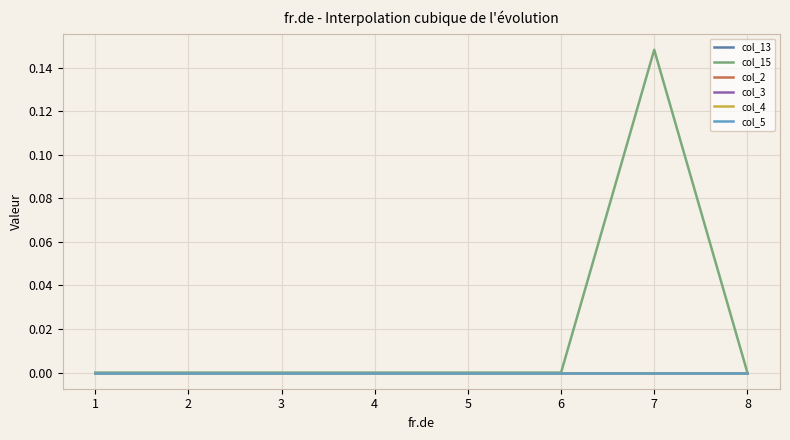

Reading right to left, transcribe all the data shown in this chart.

col_13: 8=0.0	7=0.0	6=0.0	5=0.0	4=0.0	3=0.0	2=0.0	1=0.0
col_15: 8=0.0	7=0.1	6=0.0	5=0.0	4=0.0	3=0.0	2=0.0	1=0.0
col_2: 8=0.0	7=0.0	6=0.0	5=0.0	4=0.0	3=0.0	2=0.0	1=0.0
col_3: 8=0.0	7=0.0	6=0.0	5=0.0	4=0.0	3=0.0	2=0.0	1=0.0
col_4: 8=0.0	7=0.0	6=0.0	5=0.0	4=0.0	3=0.0	2=0.0	1=0.0
col_5: 8=0.0	7=0.0	6=0.0	5=0.0	4=0.0	3=0.0	2=0.0	1=0.0